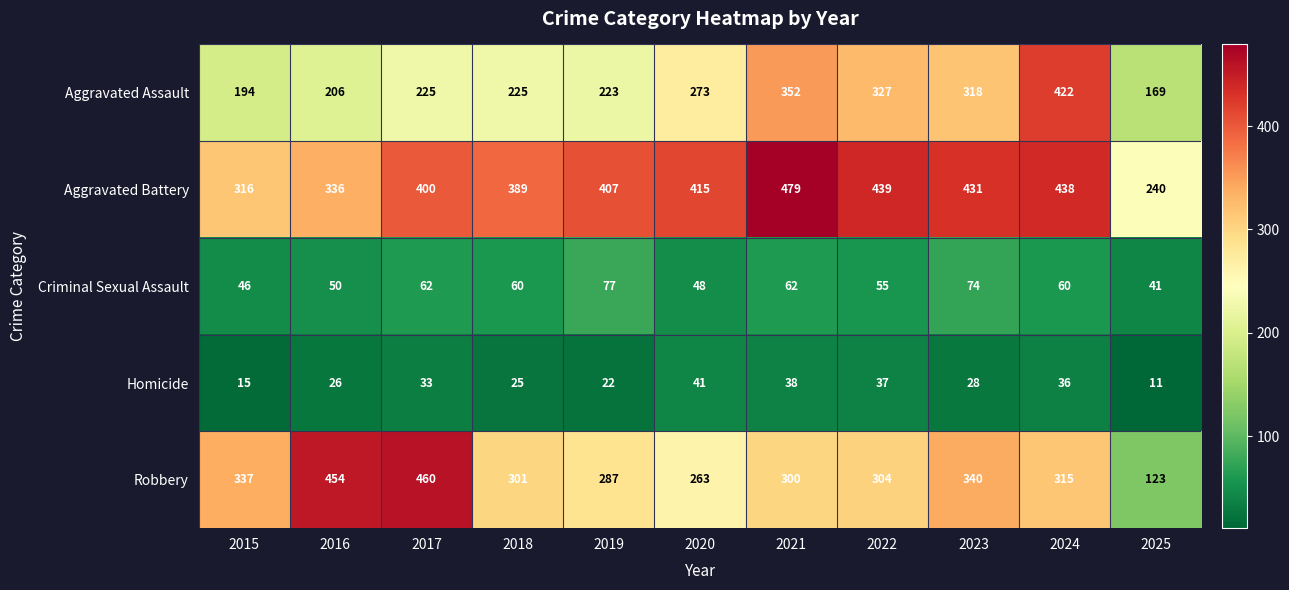

Count the number of data series in this chart.

5